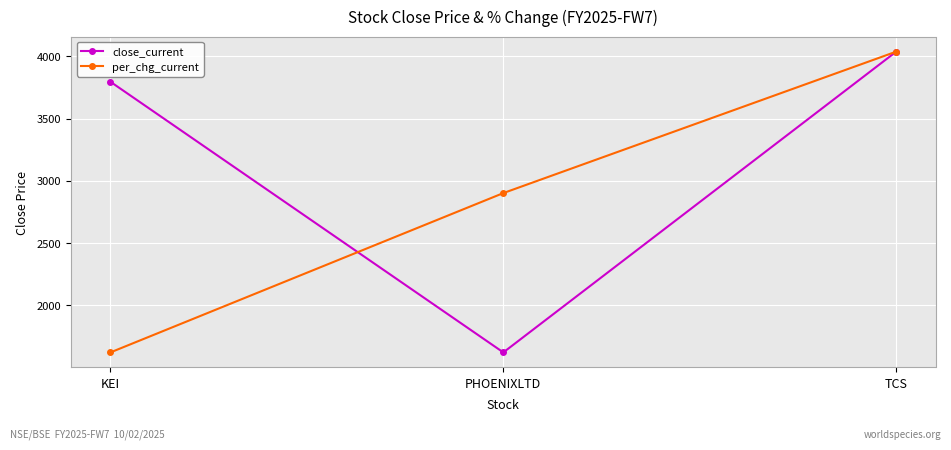

What is the total value across all series at KEI?

5417.1